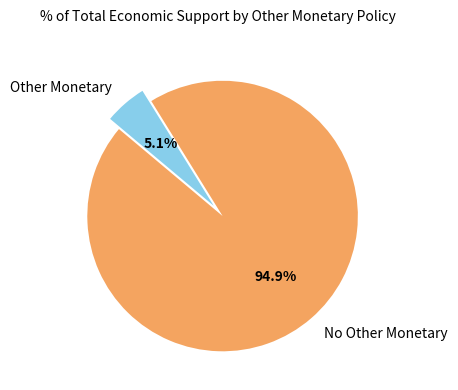

What is the total percentage of Other Monetary and No Other Monetary?

100.0%